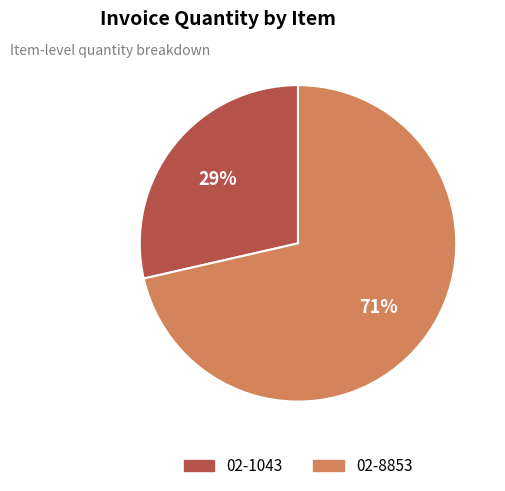

Which category has the biggest portion of the pie?

02-8853